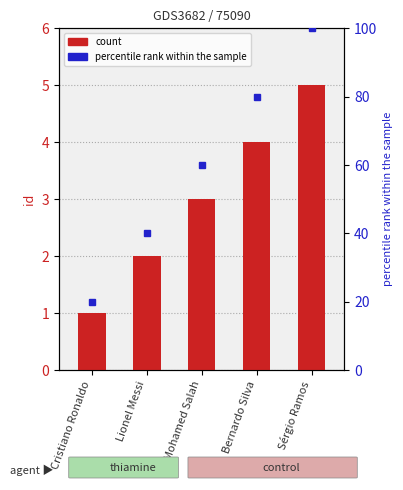

What is the maximum value shown in the chart?

5